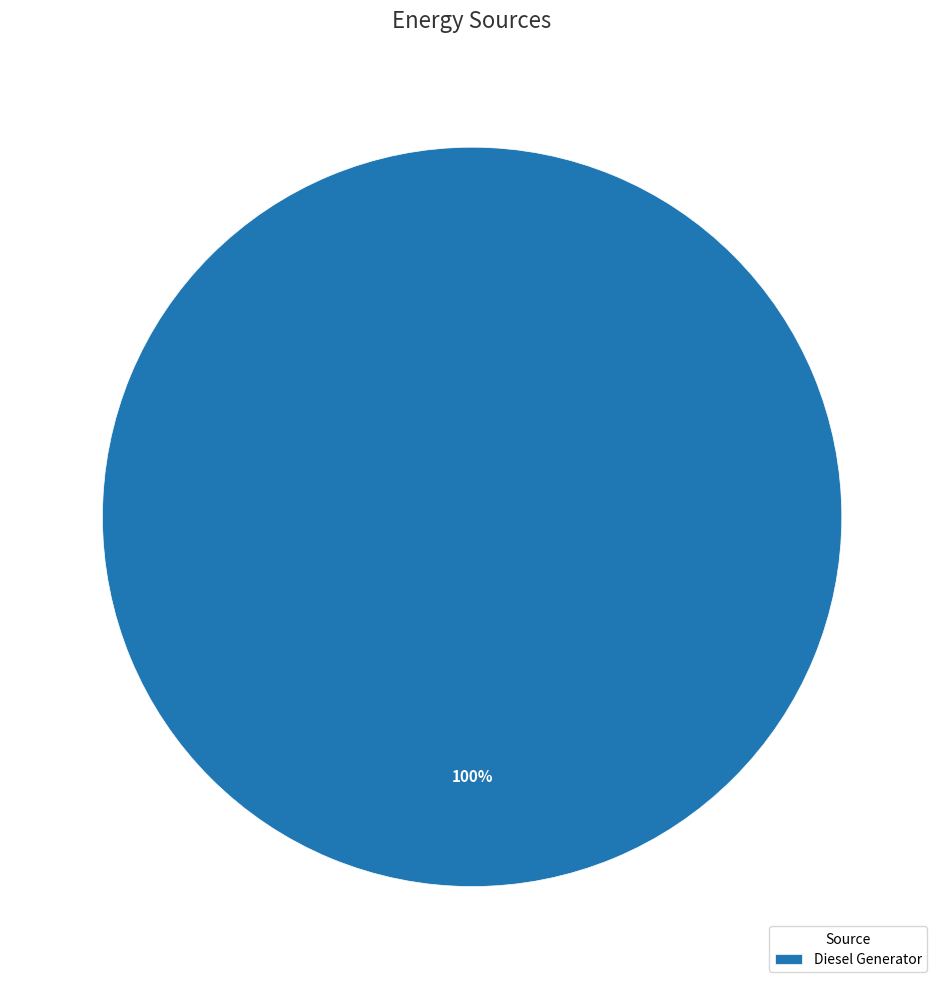

The Diesel Generator slice represents 92% of the pie. True or false?

False